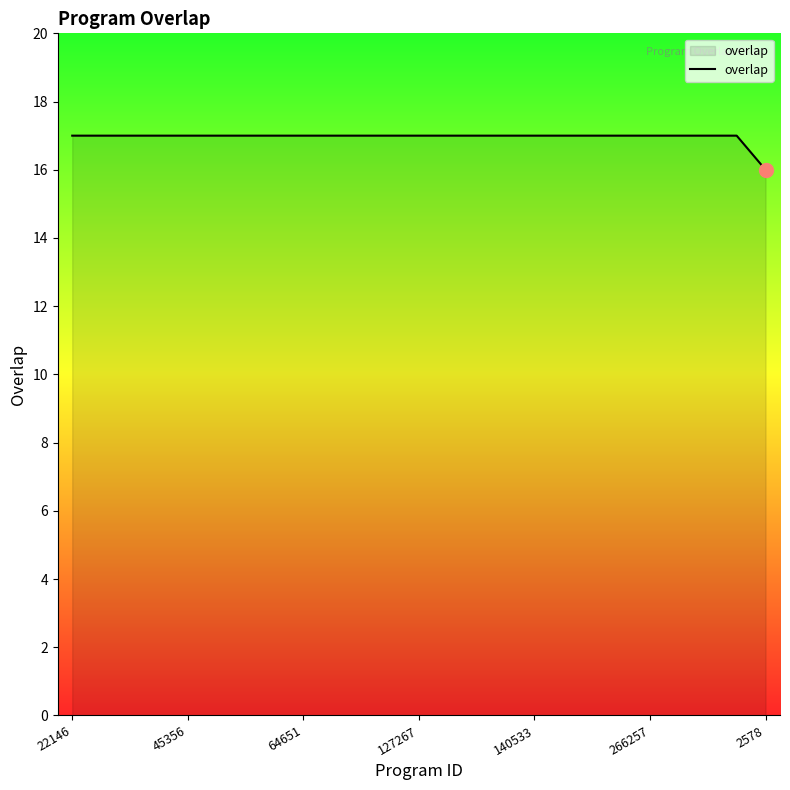

What is the minimum value shown in the chart?

16